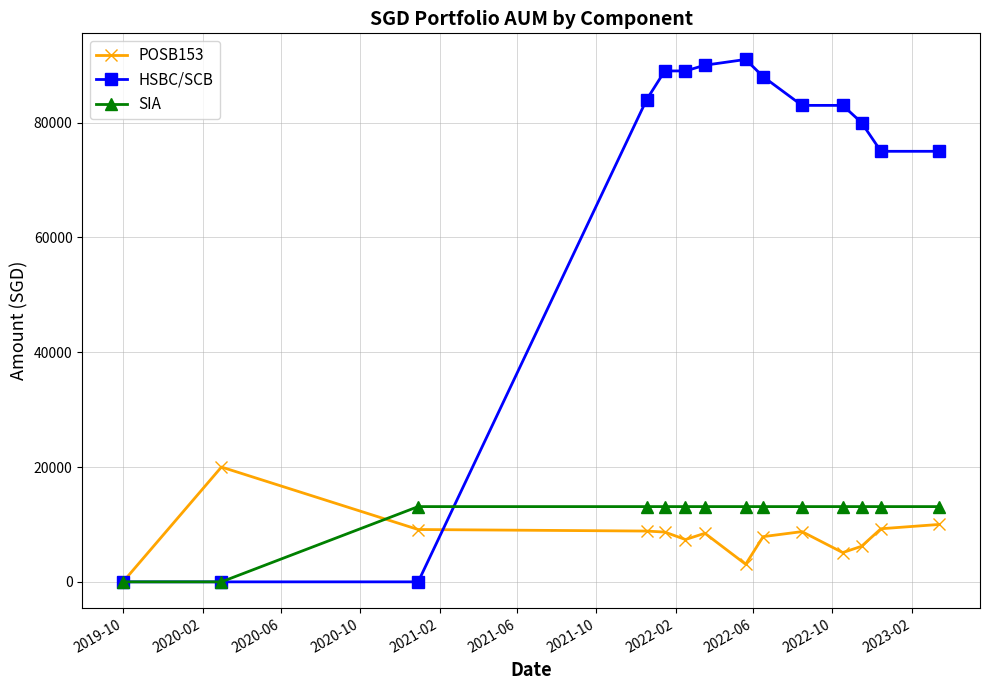

At how many categories does at least one series exceed 52540?

11